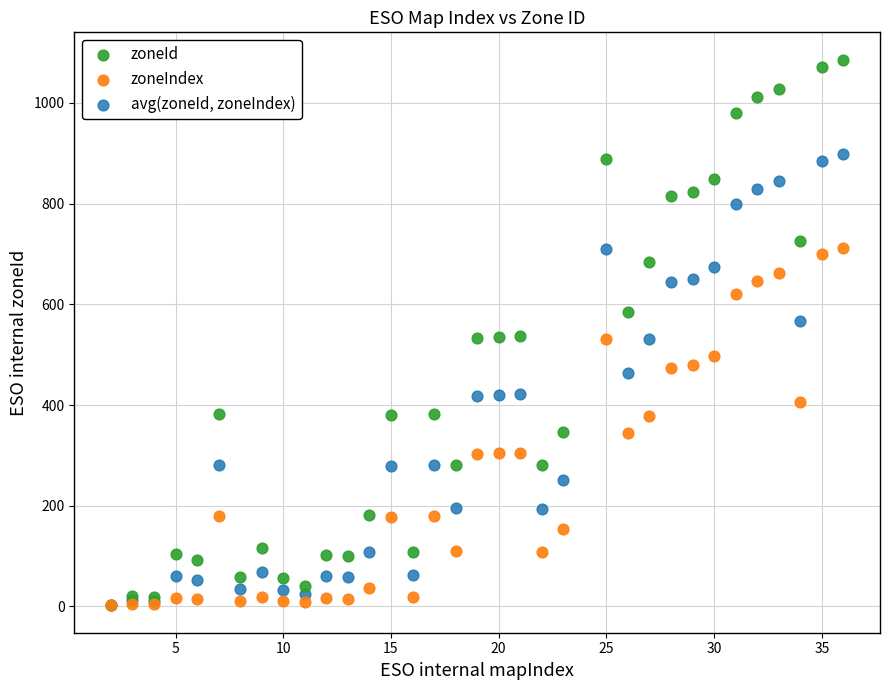

Which series has the widest spread of Y values?

zoneId